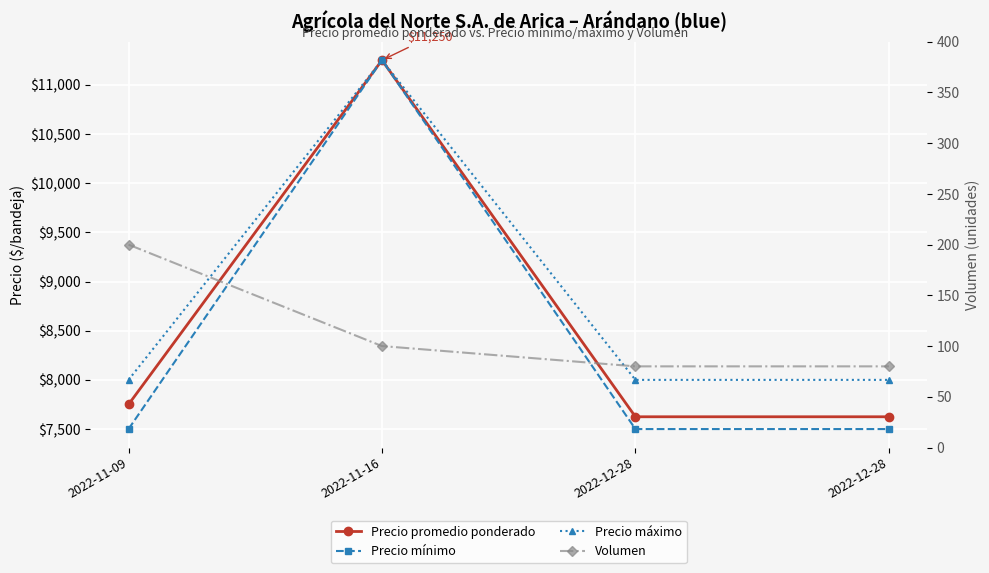

What is the difference between the highest and lowest values at 2022-11-16?

11150